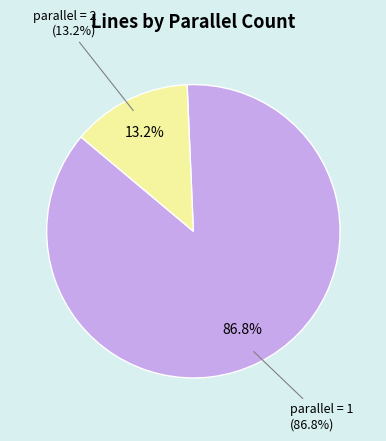

To the nearest percent, what is the average slice percentage?

50%